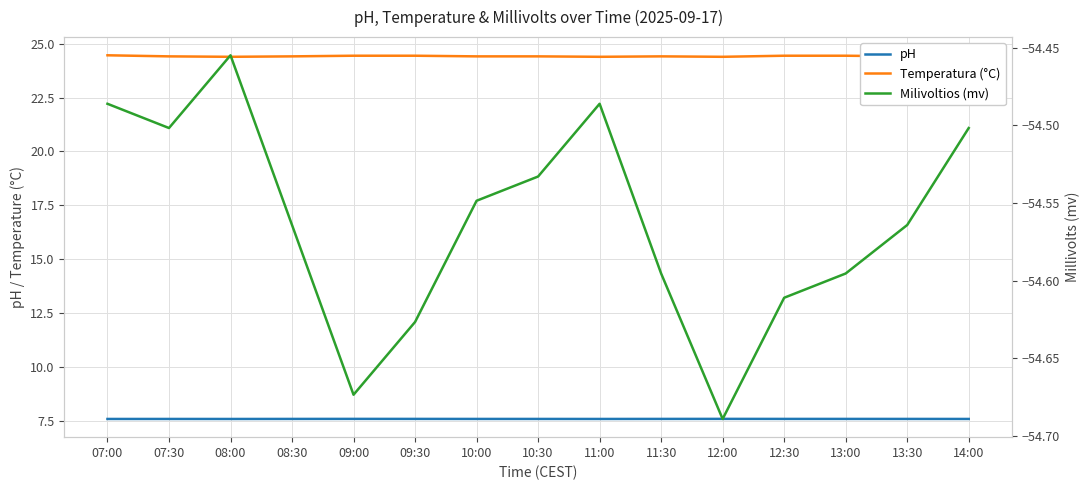

What position from the left is 09:00?

5